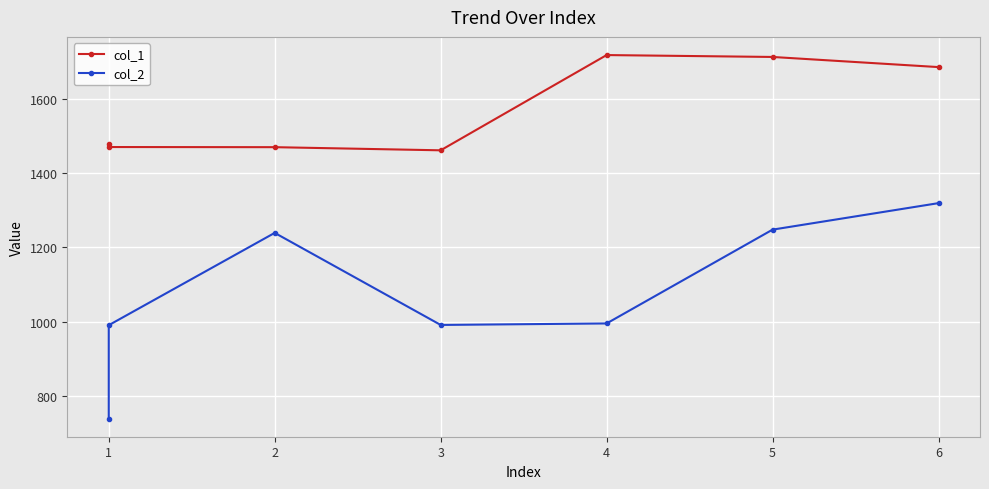

Read the col_2 value at 6.

1319.3